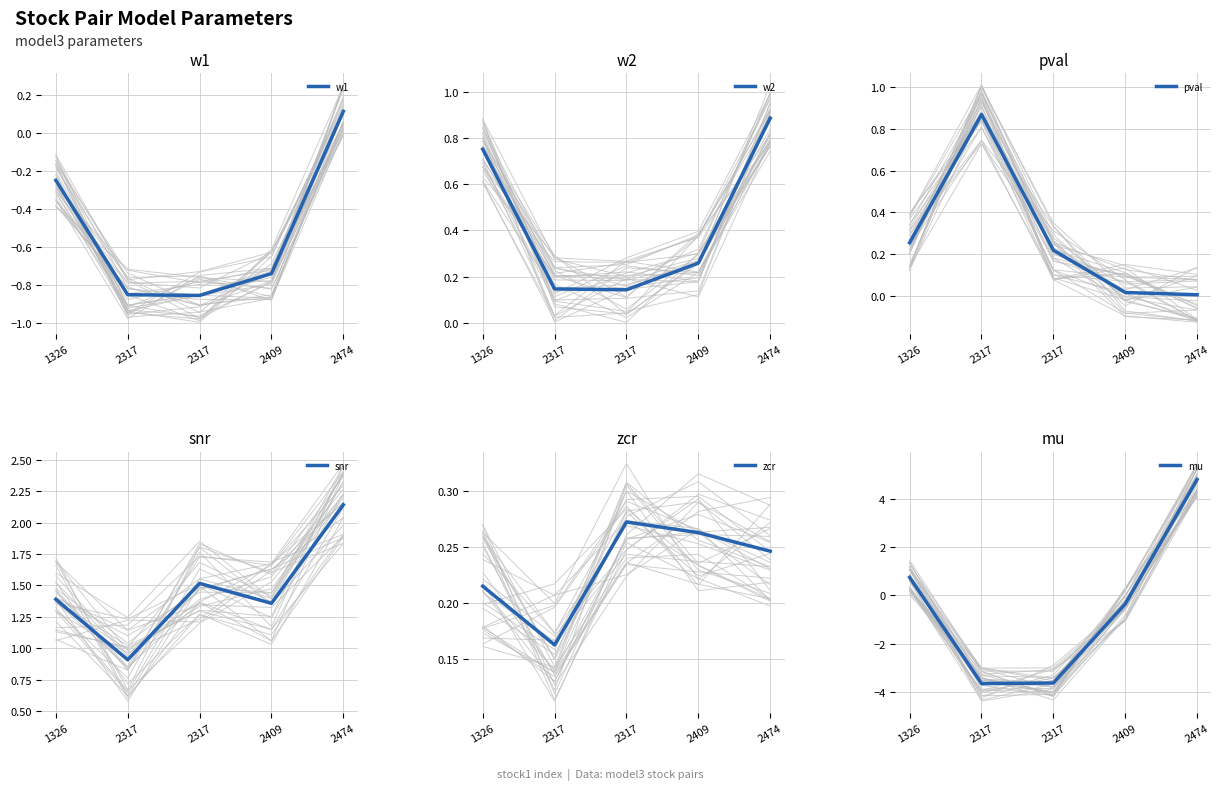

Where is the first local minimum for mu?

2317